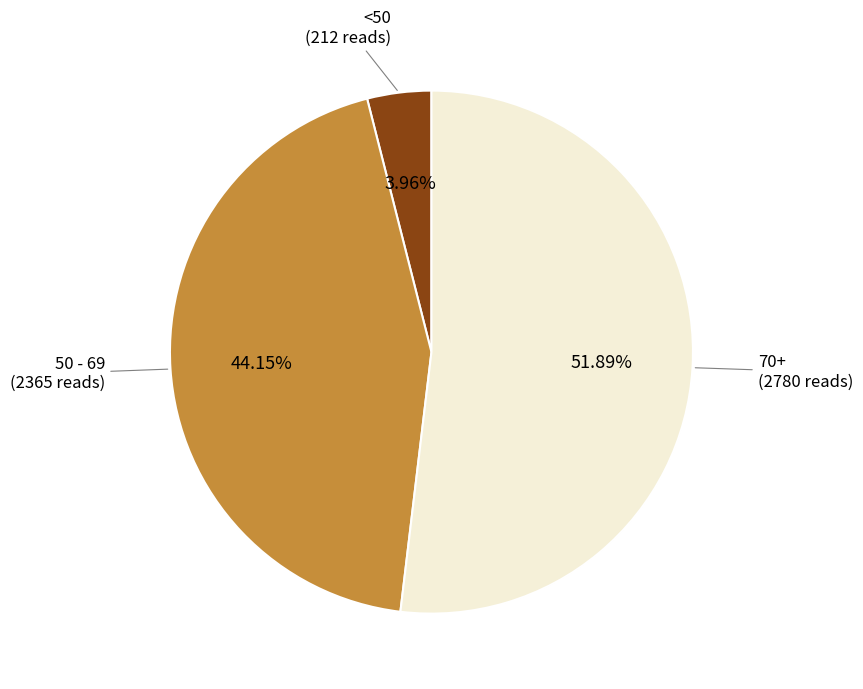

How many slices are in this pie chart?

3